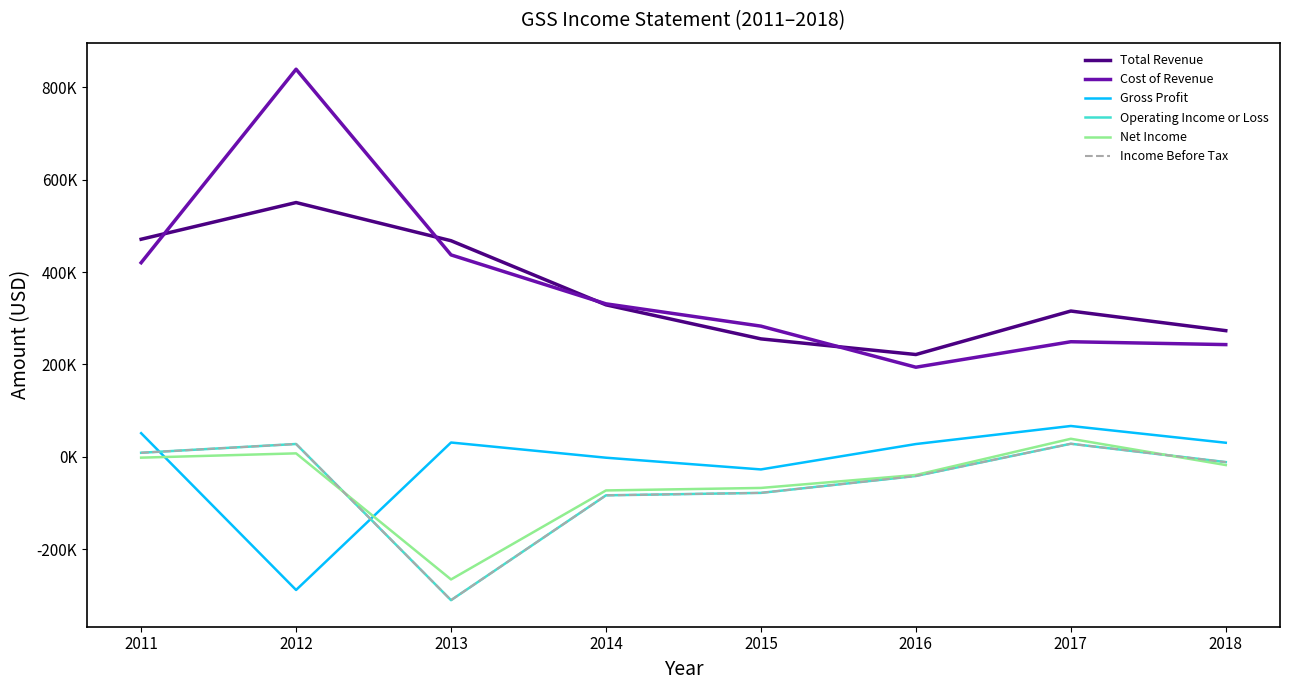

What is the approximate value of Total Revenue at 2017, to the nearest 100?

315500